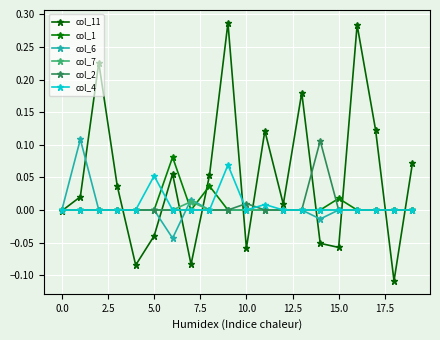

How many lines are shown in the chart?

6